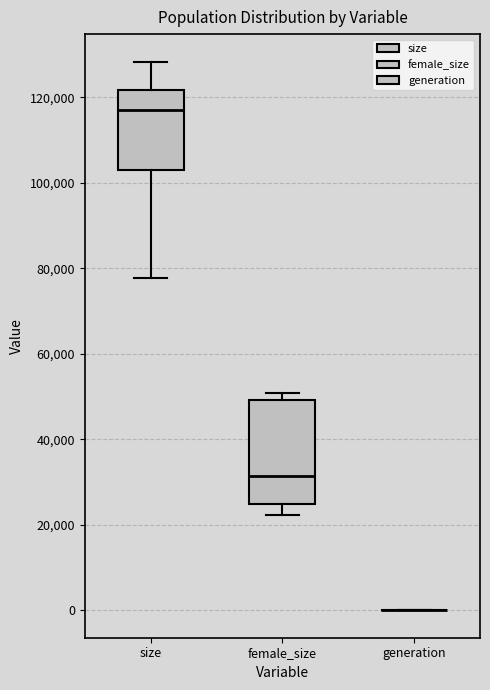

Reading left to right, transcribe this box plot: for each box, give where its median line is, the range the box spans, and where its two whiskers end, as read against the y-axis. The values are not printed on the chart, so give them approximately, as read against the axis.

size: median 118000, box 102000 to 122000, whiskers 78000 to 128000
female_size: median 32000, box 24000 to 50000, whiskers 22000 to 50000 (just above the box's upper edge)
generation: box collapsed to a line at 0, whiskers 0 to 0